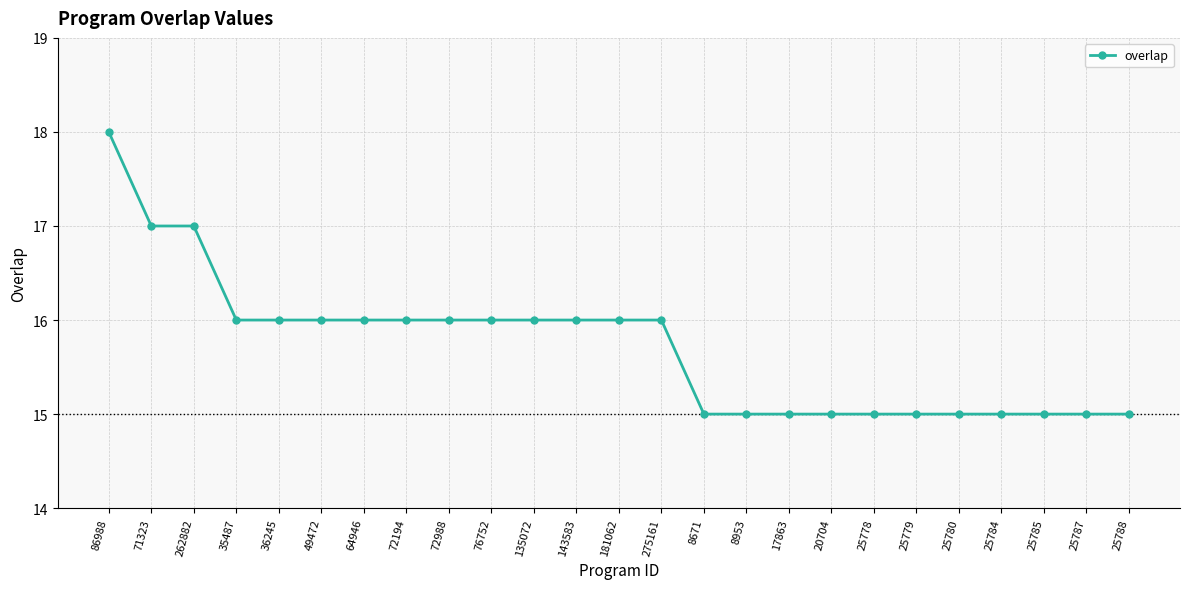

The value at 8671 is 15. True or false?

True